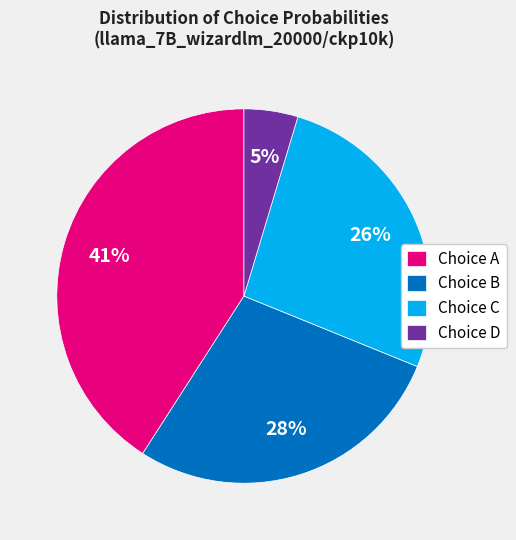

What is the largest slice in the pie chart?

Choice A